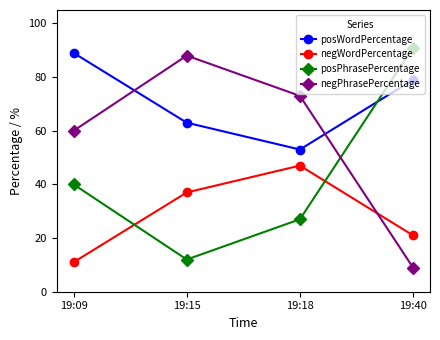

Which series has the largest total across all categories?

posWordPercentage